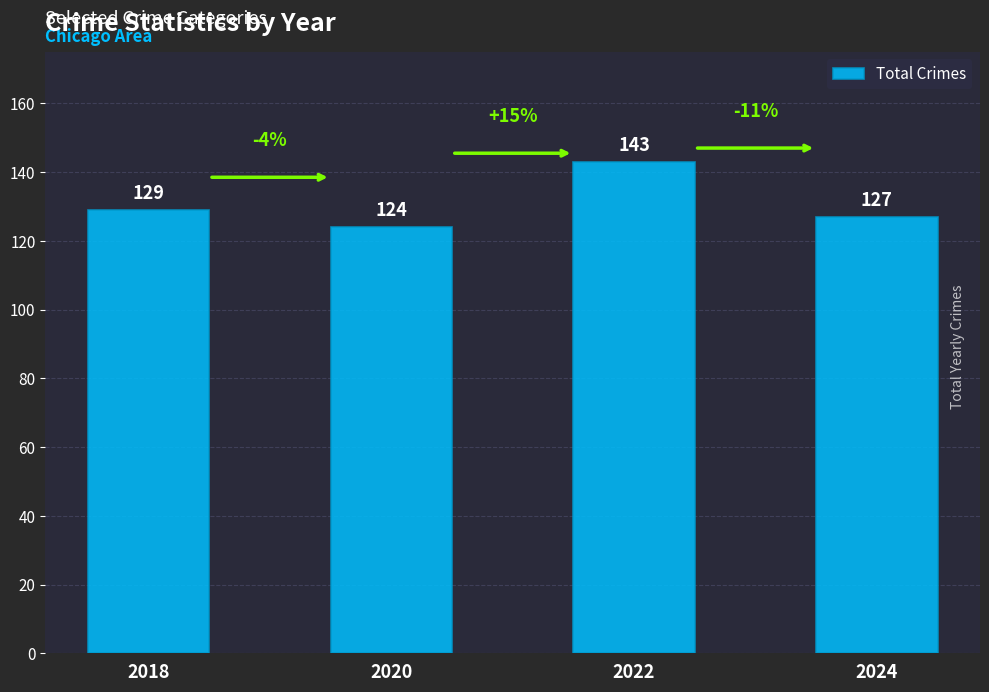

At which label is the value closest to 133?

2018